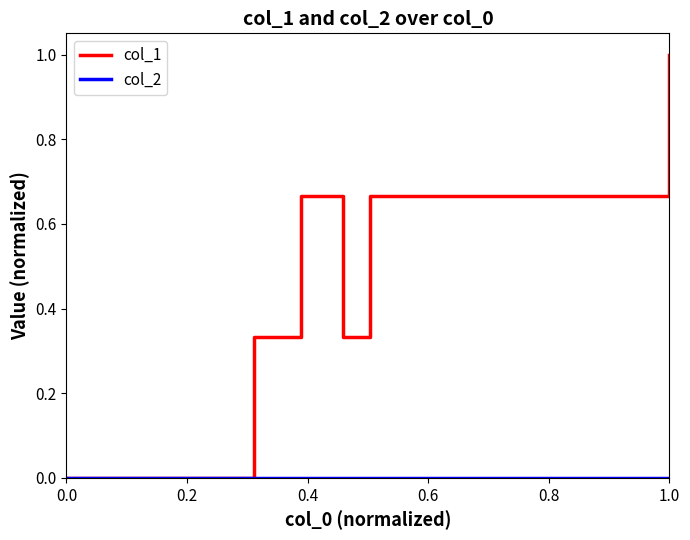

Which series has the largest total across all categories?

col_1